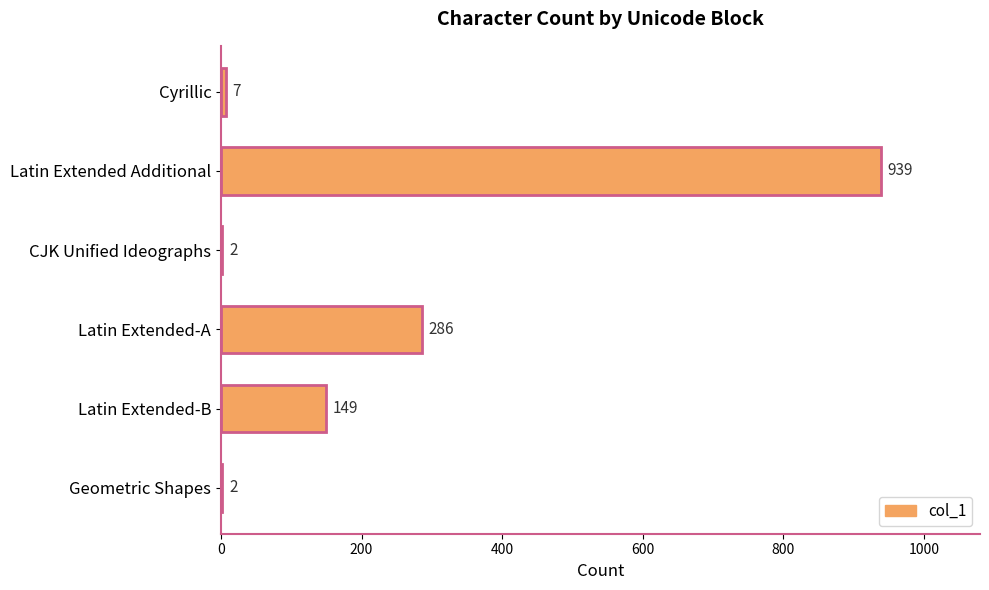

What is the greatest value displayed?

939